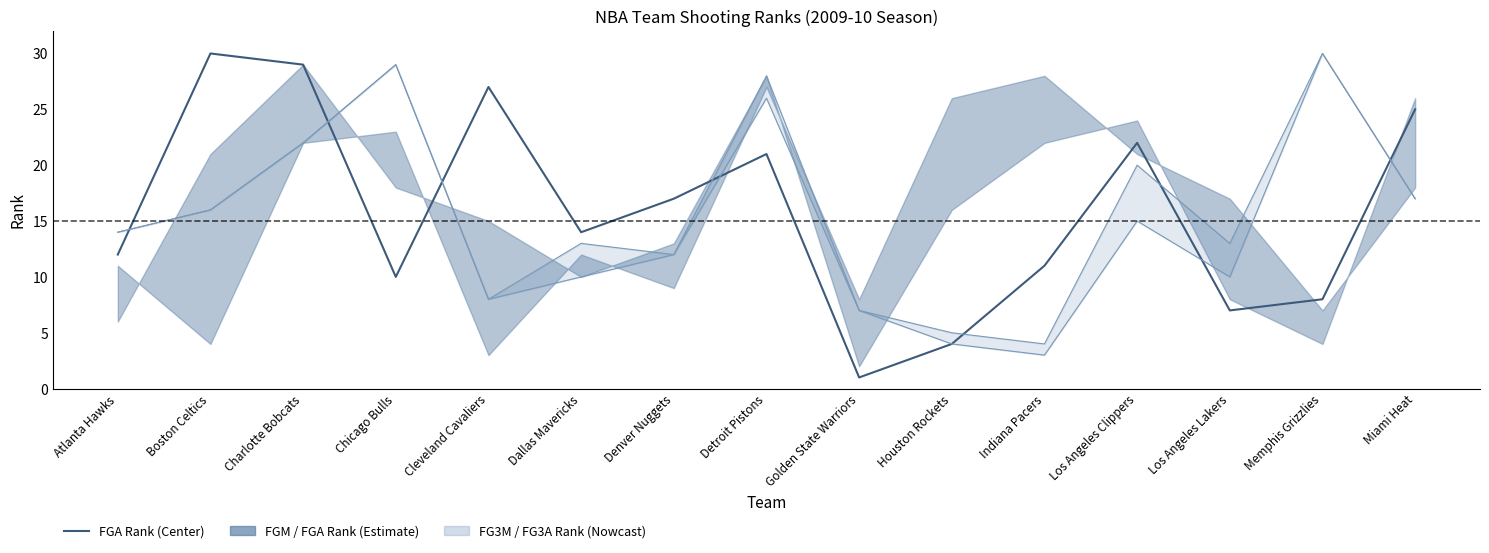

What is the sum of all FG3A_RANK values?

235